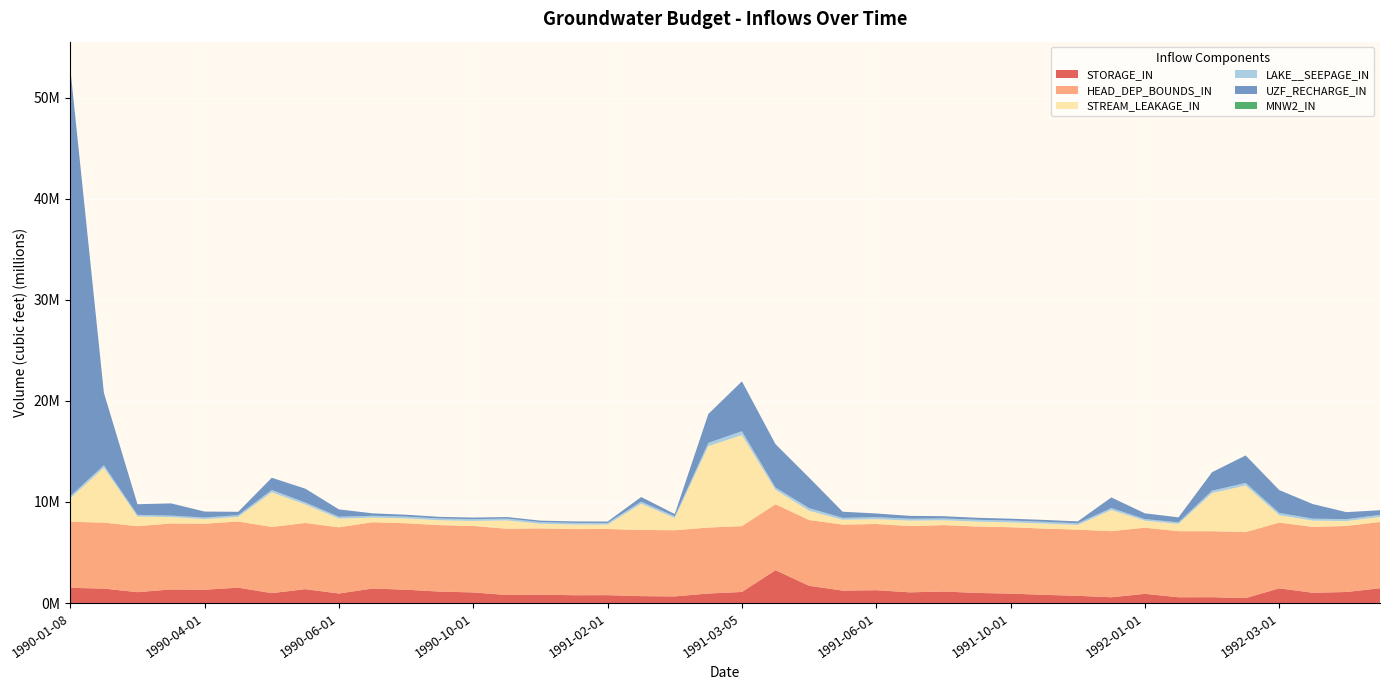

Reading left to right, transcribe all the data shown in this chart.

STORAGE_IN: 1505711.5	1435276.6	1079961.4	1349771.0	1323050.0	1524946.1	981634.0	1376765.9	946620.6	1439057.4	1323281.9	1136575.8	1053797.8	796569.5	836032.6	777036.4	783563.3	687108.9	659890.4	946386.5	1100497.6	3254554.8	1711582.9	1234268.6	1274453.8	1062663.0	1144956.4	1003613.9	938264.7	814133.1	718327.6	575655.5	914189.2	575286.8	581636.6	493891.4	1458287.9	1019394.8	1096527.0	1467580.4
HEAD_DEP_BOUNDS_IN: 6538733.0	6522921.0	6527738.5	6523176.0	6527188.0	6545848.0	6546965.5	6547247.5	6548920.0	6558225.5	6570850.5	6572101.5	6568872.0	6558674.0	6547545.0	6543371.5	6544059.0	6545928.5	6546869.5	6525894.0	6512419.5	6523840.5	6504976.0	6529435.5	6549235.0	6557939.5	6568003.0	6567605.5	6564608.5	6552727.5	6544484.5	6540727.0	6543697.0	6534783.0	6527085.5	6523811.5	6506348.5	6515933.0	6533114.5	6555892.5
STREAM_LEAKAGE_IN: 2310959.5	5425773.5	951480.2	625285.2	449107.7	450592.2	3424705.5	1828010.2	855909.9	455545.5	479770.1	483530.3	506617.7	822148.3	462873.2	445668.5	435131.6	2592260.5	1204917.0	8054430.0	9000952.0	1413744.6	915611.2	474514.0	474741.1	535952.2	475730.2	486532.9	479411.2	498707.1	464589.8	2085847.9	689758.7	719160.0	3772080.5	4614638.5	721010.1	620299.6	483228.9	496204.6
LAKE__SEEPAGE_IN: 216882.6	247702.7	168924.3	156598.4	161289.1	176078.5	228547.8	197507.2	187405.8	181423.0	176640.7	175263.1	176056.8	180820.8	161144.7	165322.2	161566.0	206644.3	175673.4	322878.3	384358.2	230760.3	258442.2	190305.5	199760.1	188108.8	187407.4	183392.4	181438.0	177142.4	168061.9	196507.0	161780.4	156320.5	237715.7	254610.1	226755.7	193791.2	188603.5	205700.7
UZF_RECHARGE_IN: 42314564.0	7172662.5	1047919.5	1204930.6	589803.0	329721.7	1212541.5	1365022.1	726676.6	242331.8	187455.0	160009.1	150047.0	151726.6	143989.7	144235.0	138102.6	459360.2	216195.1	2854794.5	4933221.0	4293627.5	3016017.2	604689.4	364990.1	280065.5	217067.0	195784.9	182974.8	181748.5	180784.7	1049478.4	567428.9	493211.6	1829582.2	2714832.5	2262830.5	1443329.2	690006.9	459019.1
MNW2_IN: 981.2	1253.2	1285.0	1372.1	1395.9	1394.1	1565.5	1499.9	1451.9	1393.7	1390.2	1381.5	1378.2	1412.6	1407.0	1382.9	1404.1	1541.4	1438.9	1782.3	1985.7	1600.5	1576.9	1474.7	1435.6	1409.9	1394.4	1388.2	1382.8	1381.9	1404.5	1530.9	1447.5	1459.8	1793.5	1826.8	1515.2	1493.9	1447.5	1425.2